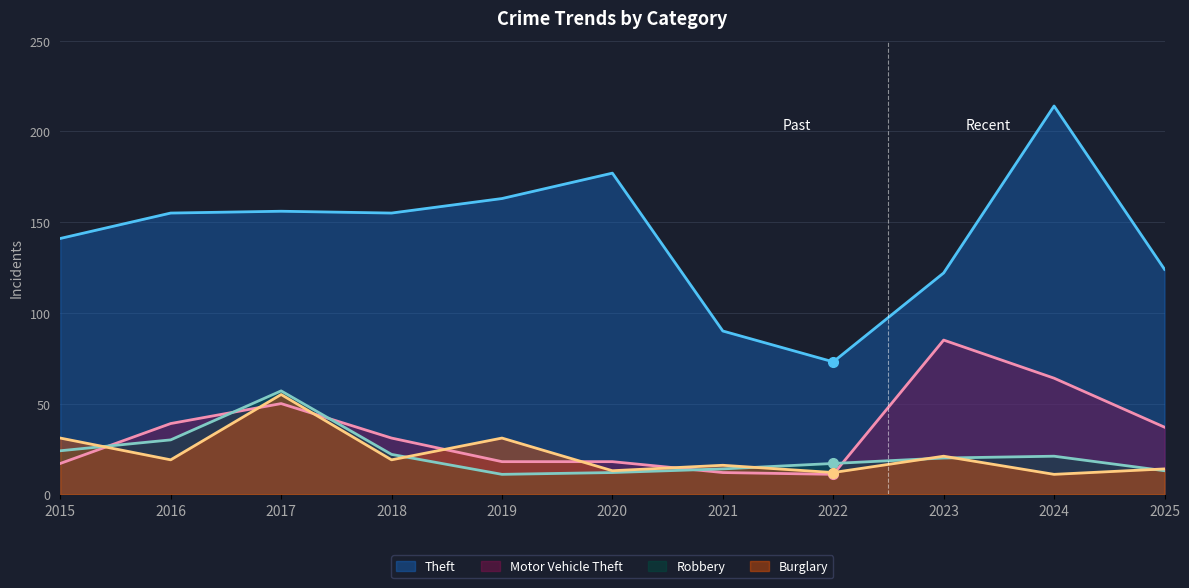

What is the difference between the Burglary values at 2025 and 2022?

2